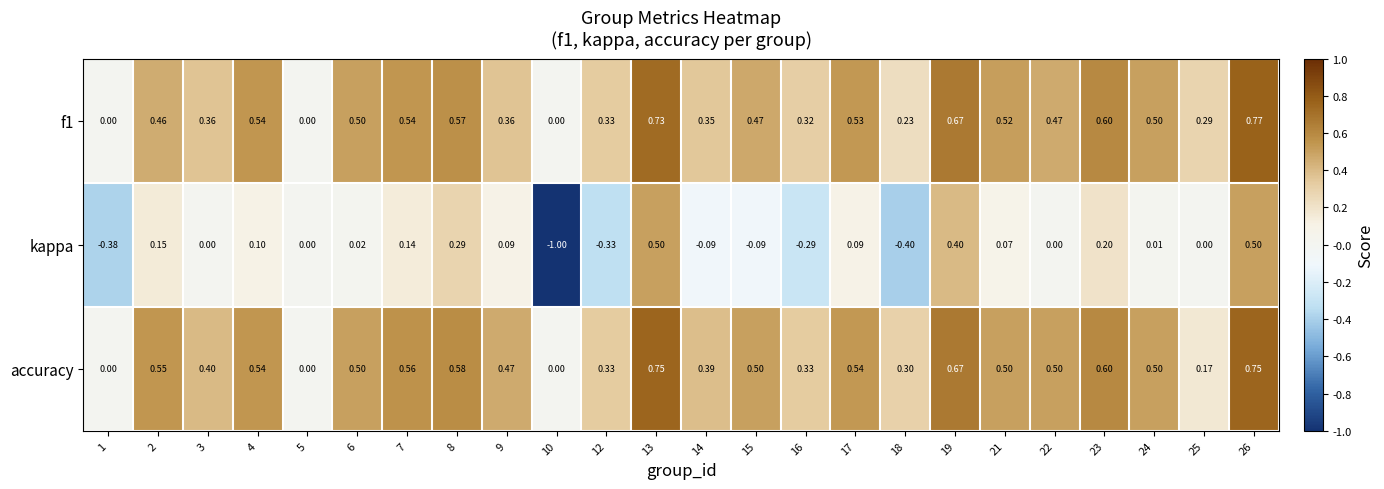

Which series has the largest range (max minus min)?

kappa